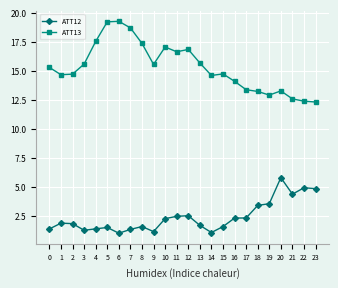

What is the highest value of the ATT13 series?

19.3